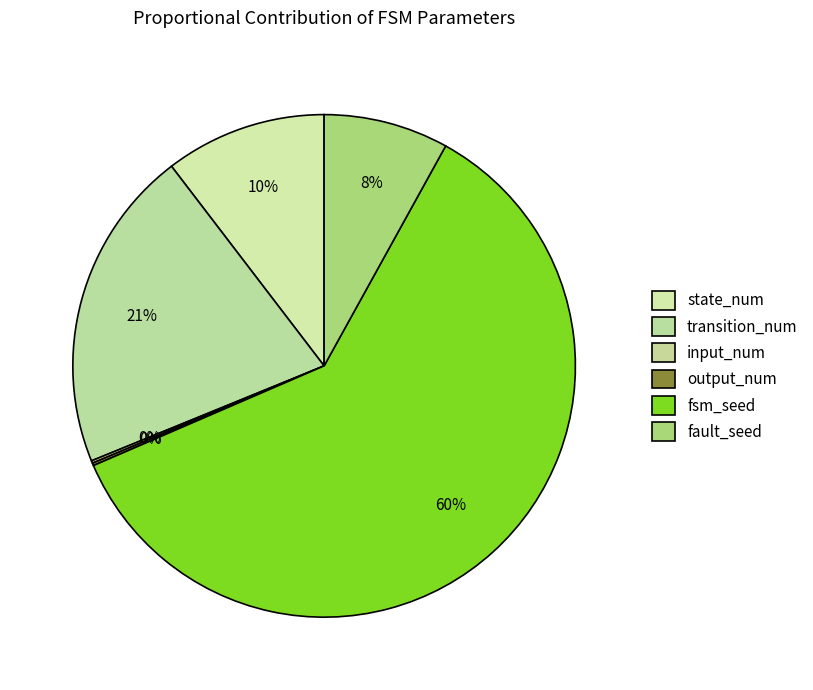

To the nearest percent, what is the average slice percentage?

17%